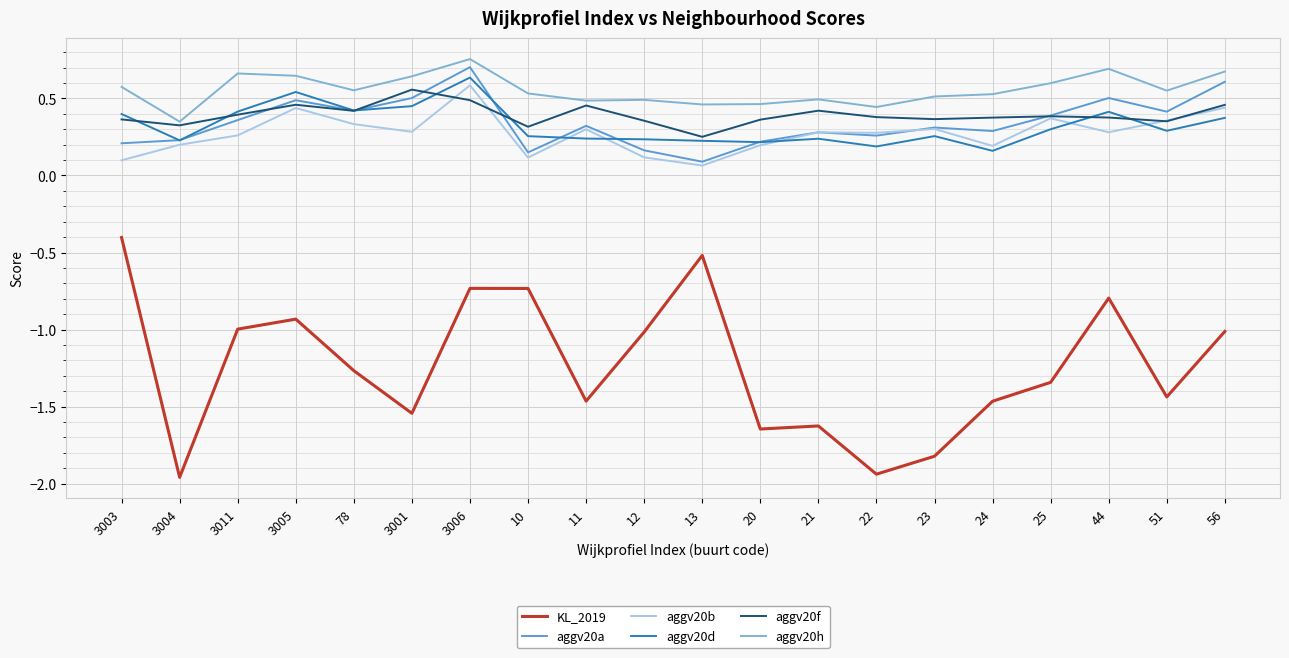

What is the difference between the highest and lowest values at 21?

2.1